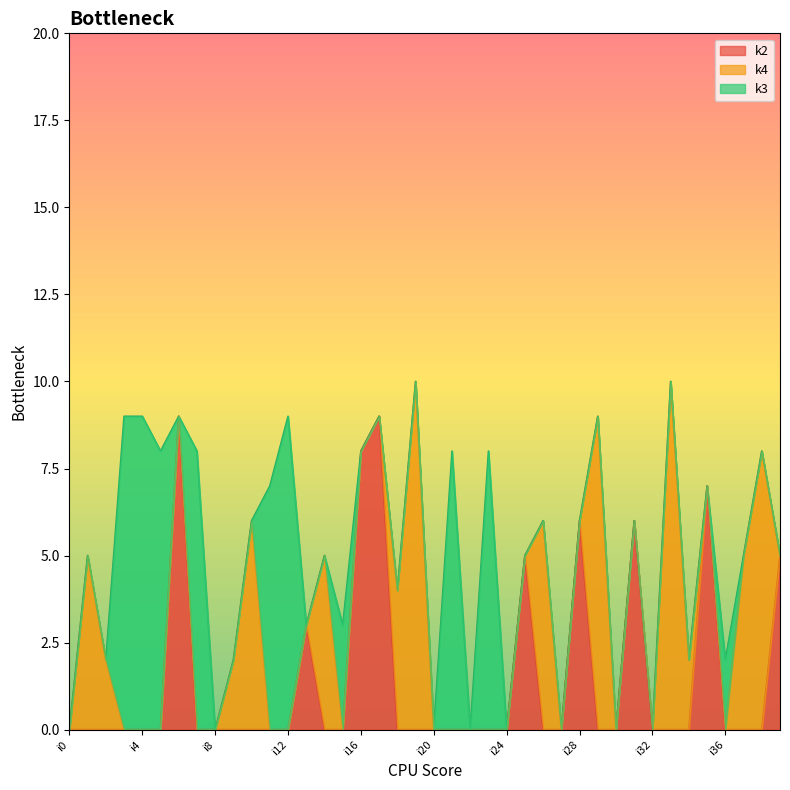

The value of k1 at i3 is 5. True or false?

False